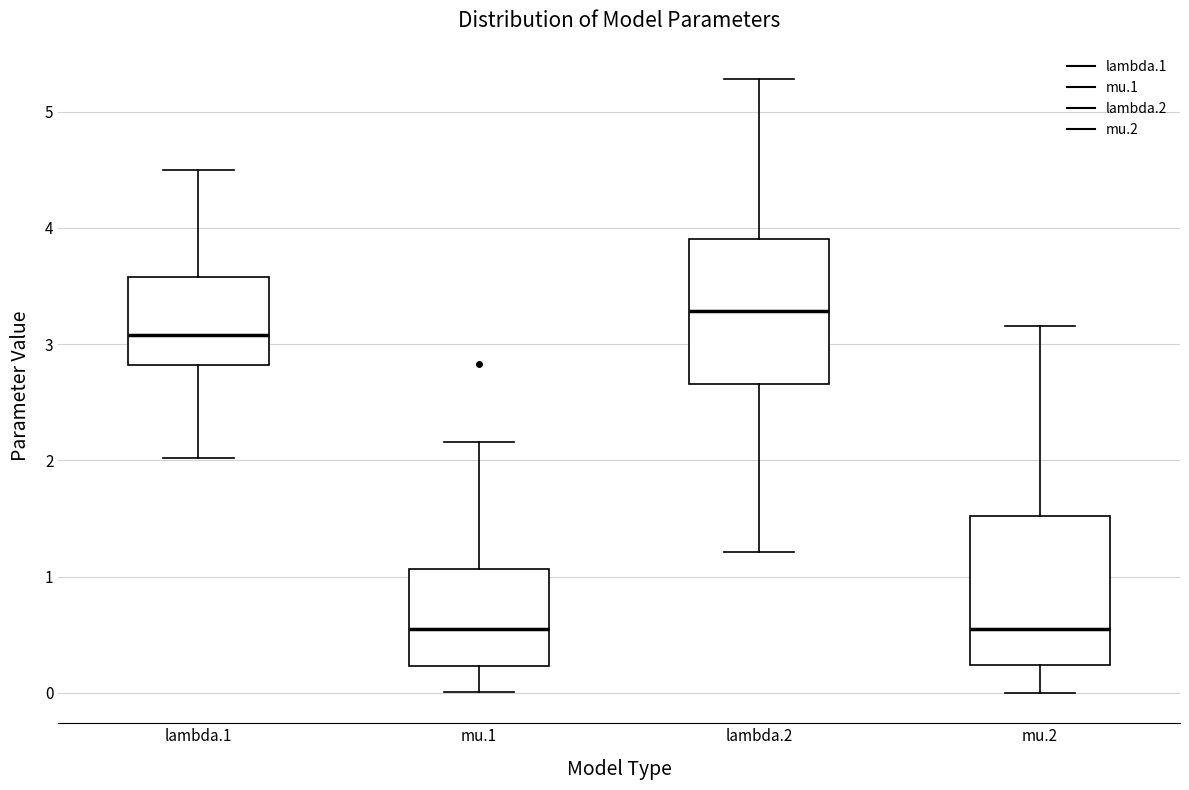

Reading left to right, read every box against the y-axis: the position of its median line, the range the box covers, and the ends of its whiskers. The values are not printed on the chart, so give them approximately, as read against the axis.

lambda.1: median 3.1, box 2.8 to 3.6, whiskers 2.0 to 4.5
mu.1: median 0.6, box 0.2 to 1.1, whiskers 0.0 to 2.2
lambda.2: median 3.3, box 2.7 to 3.9, whiskers 1.2 to 5.3
mu.2: median 0.5, box 0.2 to 1.5, whiskers 0.0 to 3.2